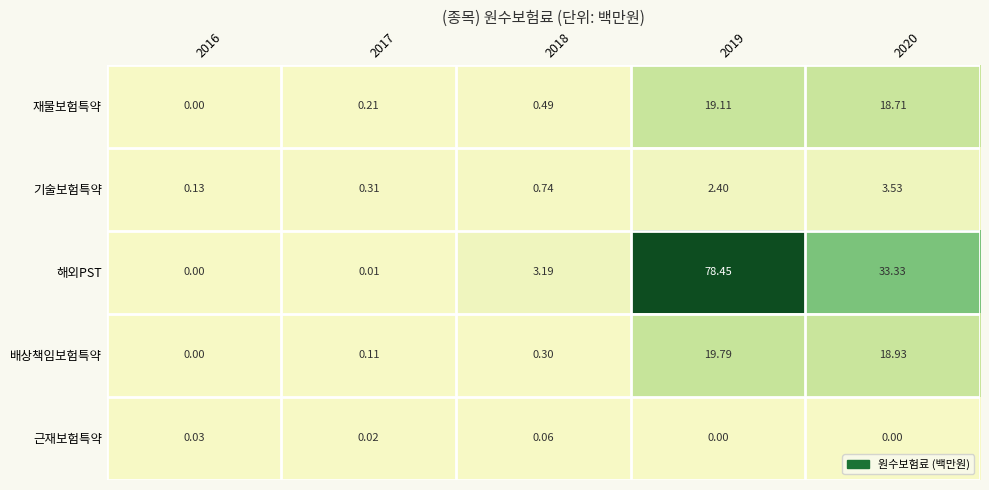

Which series has the largest total across all categories?

해외PST